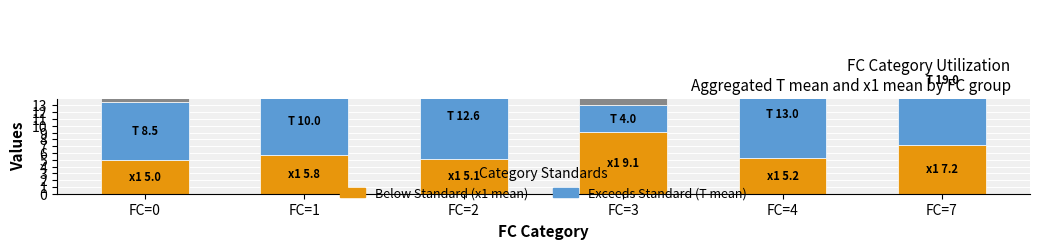

How many data points does each series have?

6